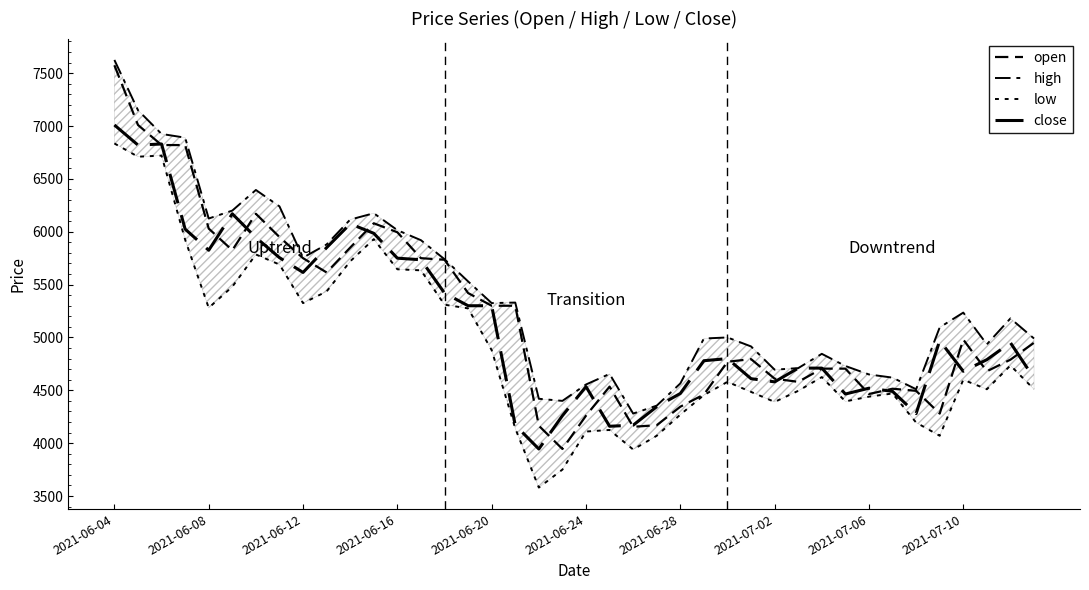

What is the value of the open point at the 40th from the left?

4950